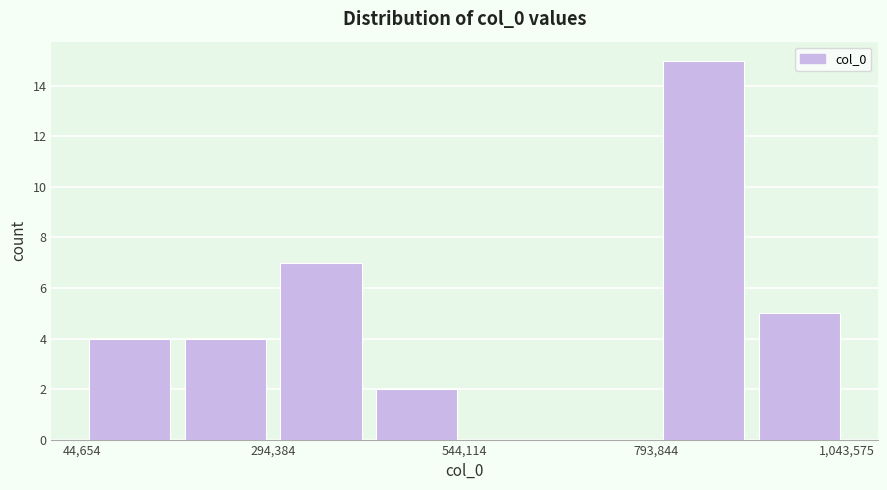

Read against the x-axis, roughly where is the centre of the tallest bar?

850000